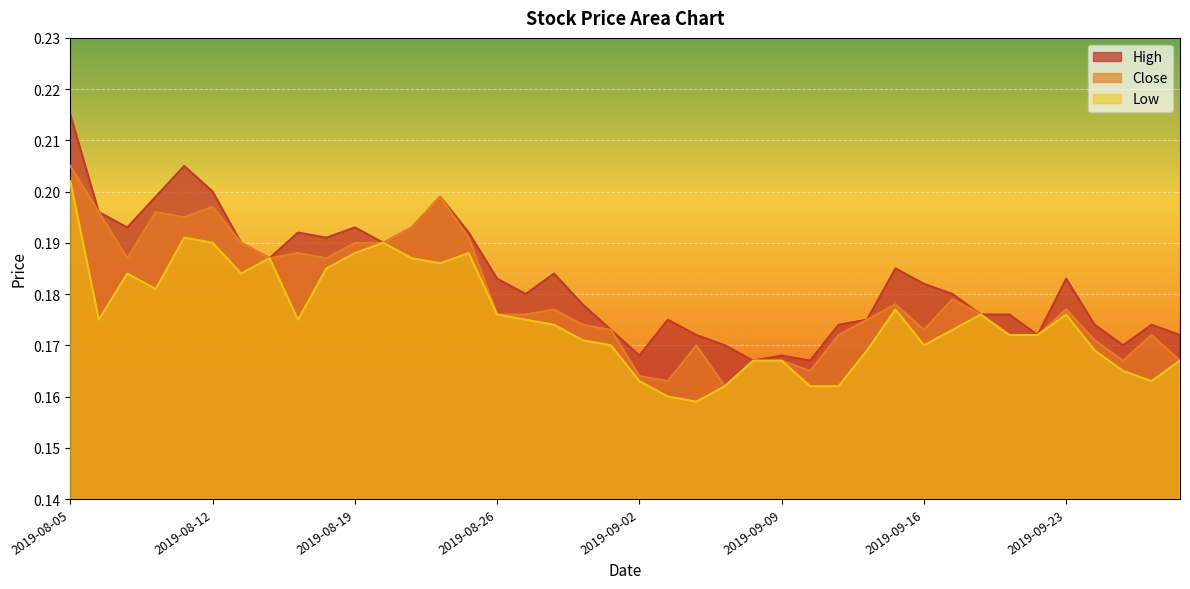

True or false: Close and High cross at least once.

False